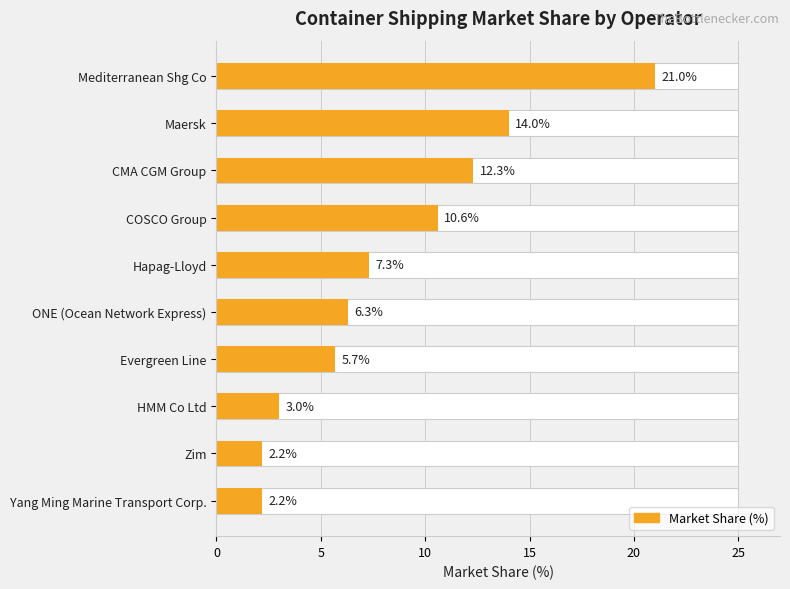

Are the bars horizontal?

Yes